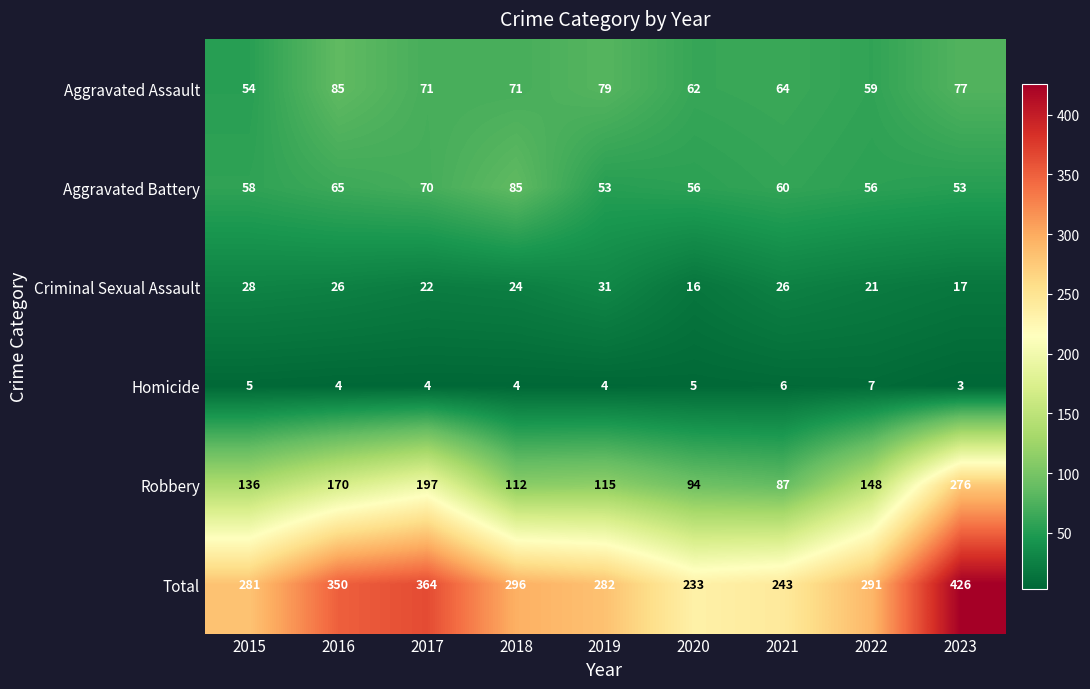

What is the difference between the highest and lowest values at 2021?

237